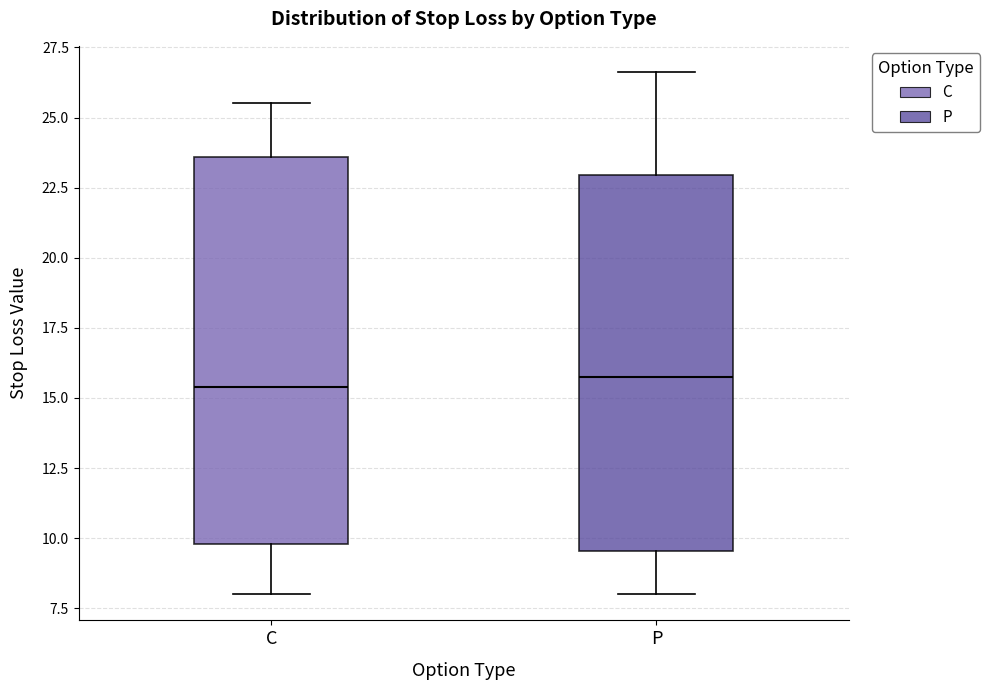

Reading left to right, read every box against the y-axis: the position of its median line, the range the box covers, and the ends of its whiskers. The values are not printed on the chart, so give them approximately, as read against the axis.

C: median 15.5, box 10.0 to 23.5, whiskers 8.0 to 25.5
P: median 16.0, box 9.5 to 23.0, whiskers 8.0 to 26.5